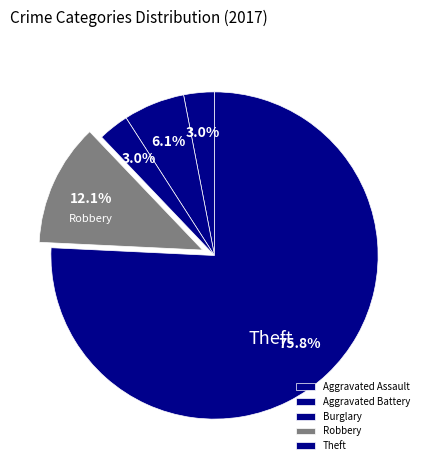

Which category accounts for the majority?

Theft